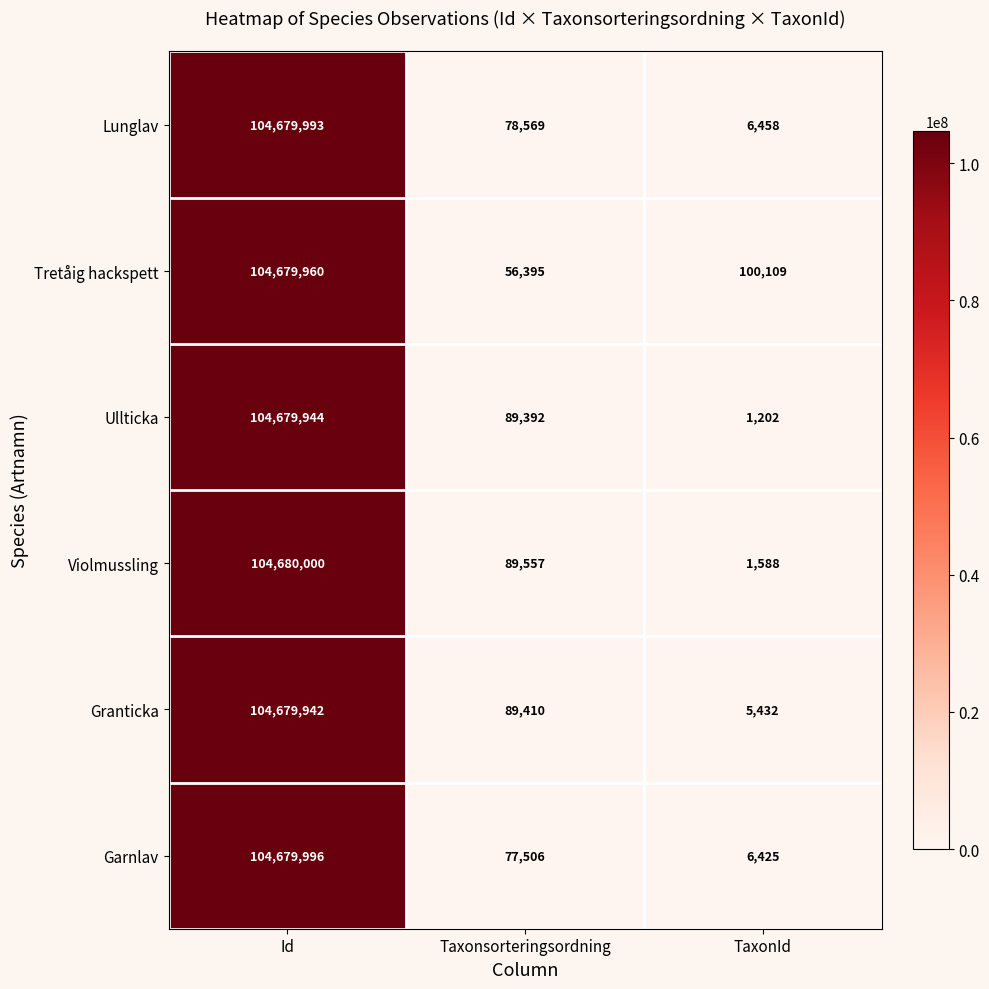

Which series has the largest total across all categories?

Tretåig hackspett